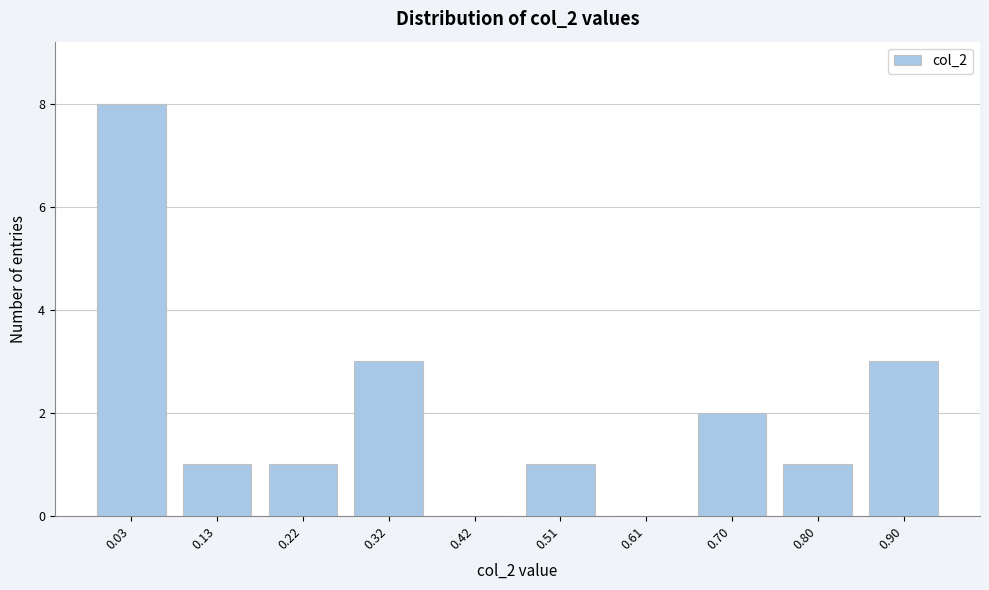

Reading right to left, transcribe all the data shown in this chart.

0.90=3	0.80=1	0.70=2	0.61=0	0.51=1	0.42=0	0.32=3	0.22=1	0.13=1	0.03=8